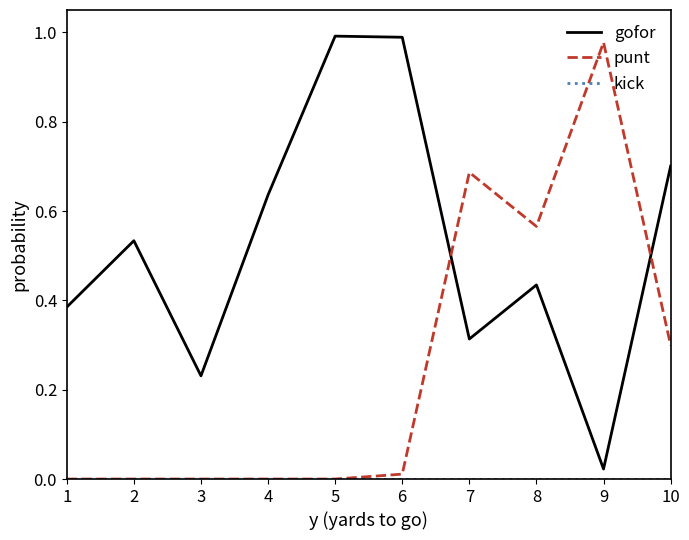

Which category has the highest value in the punt series?

9